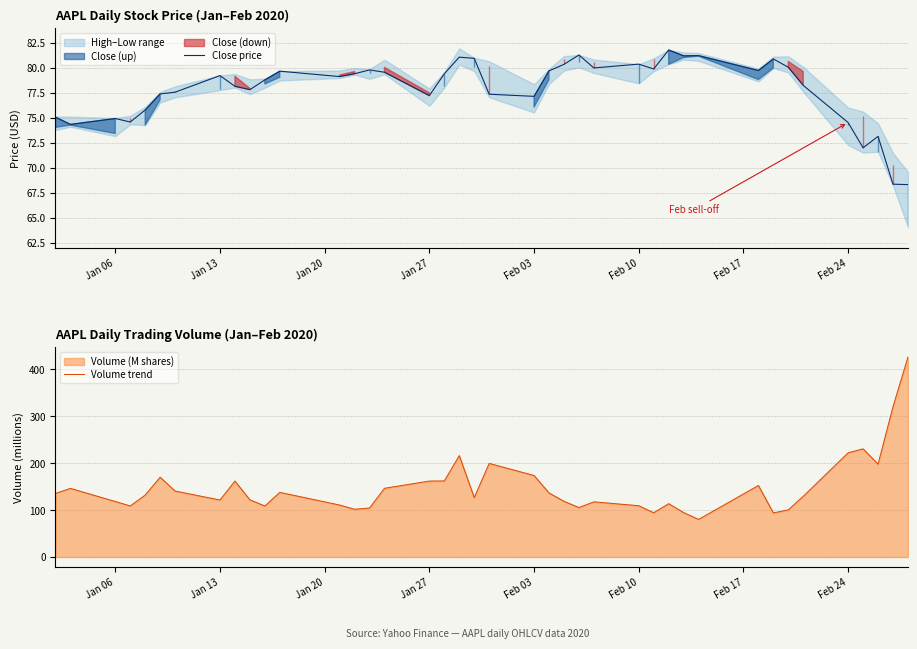

Which series has the widest spread of values?

Volume trend